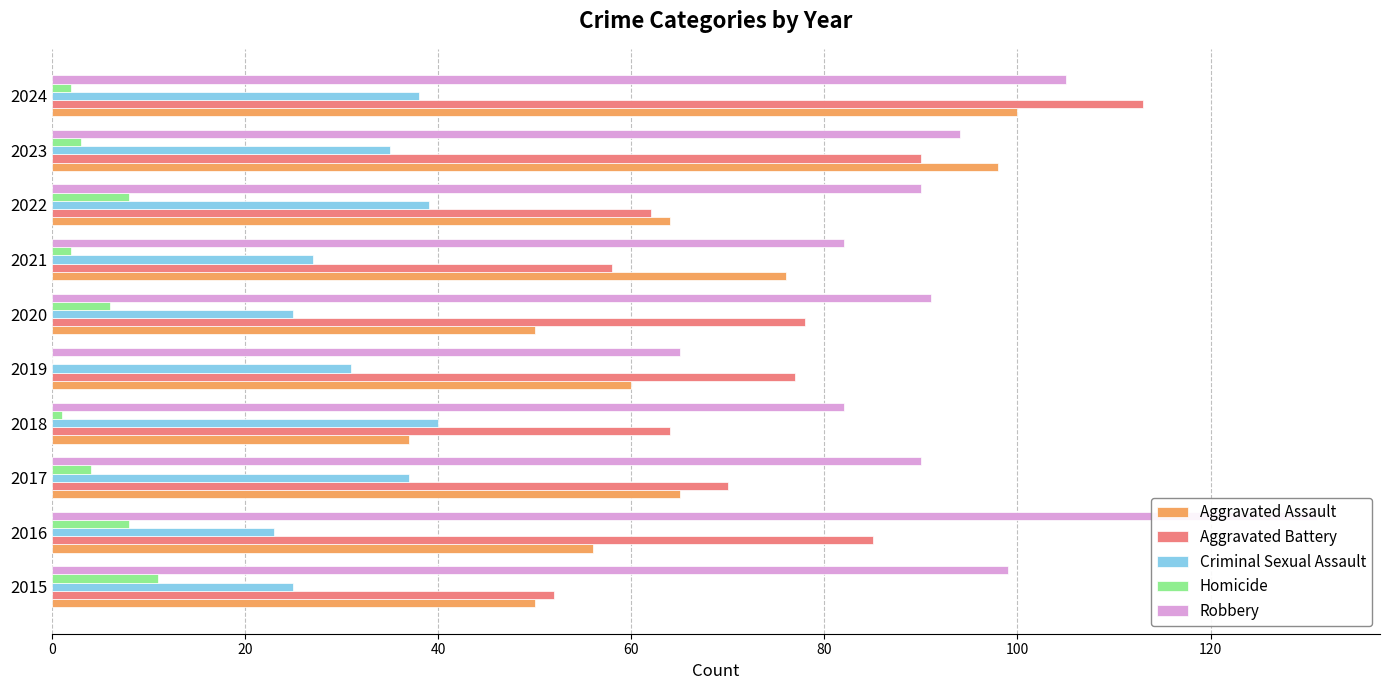

What is the spread (max minus min) of values at 2015?

88